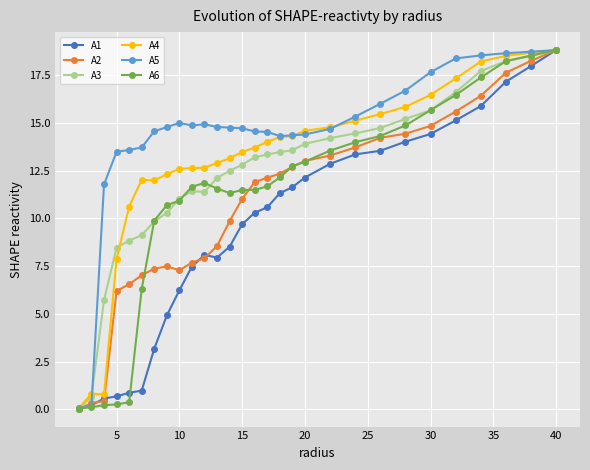

What is the difference between the second highest and minimum values in the A1 series?

17.9